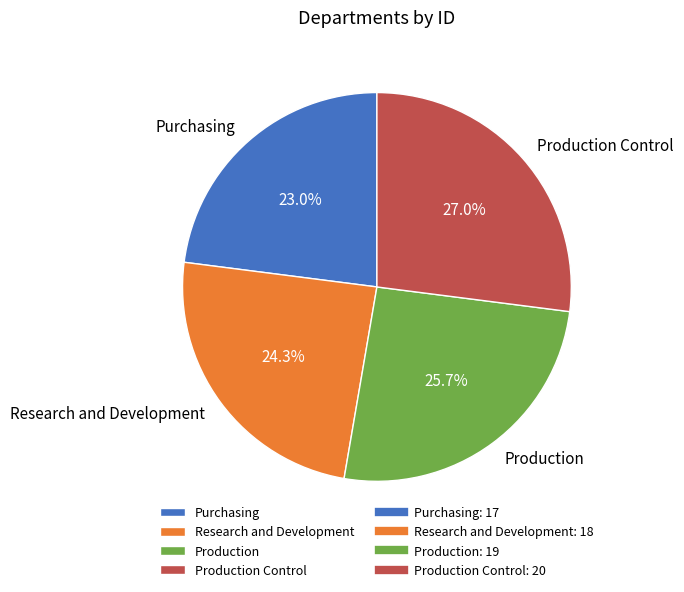

To the nearest percent, what is the average slice percentage?

25%